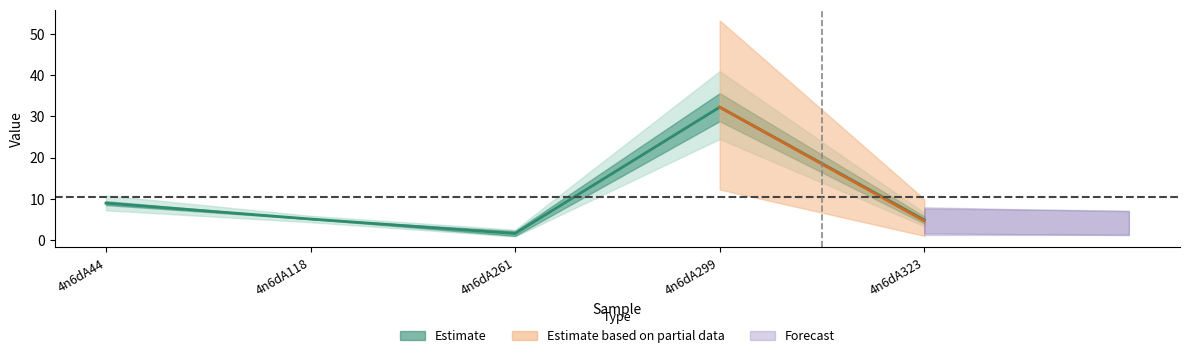

Reading left to right, list all the values displayed in this chart.

9.0	5.1	1.6	32.3	4.9